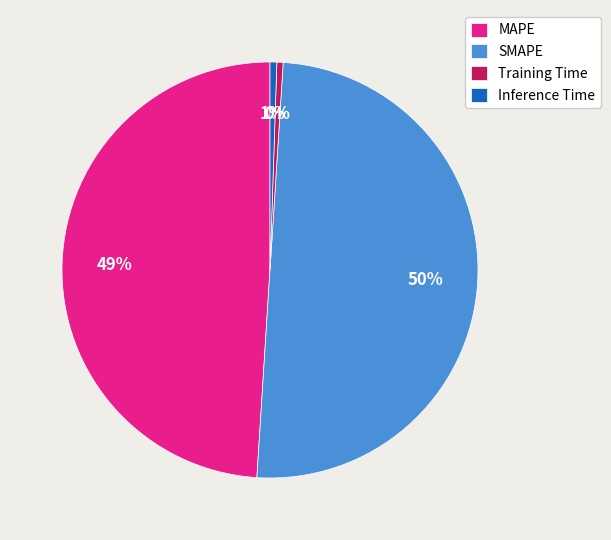

To the nearest percent, what is the difference between the largest and smallest slice percentages?

50%